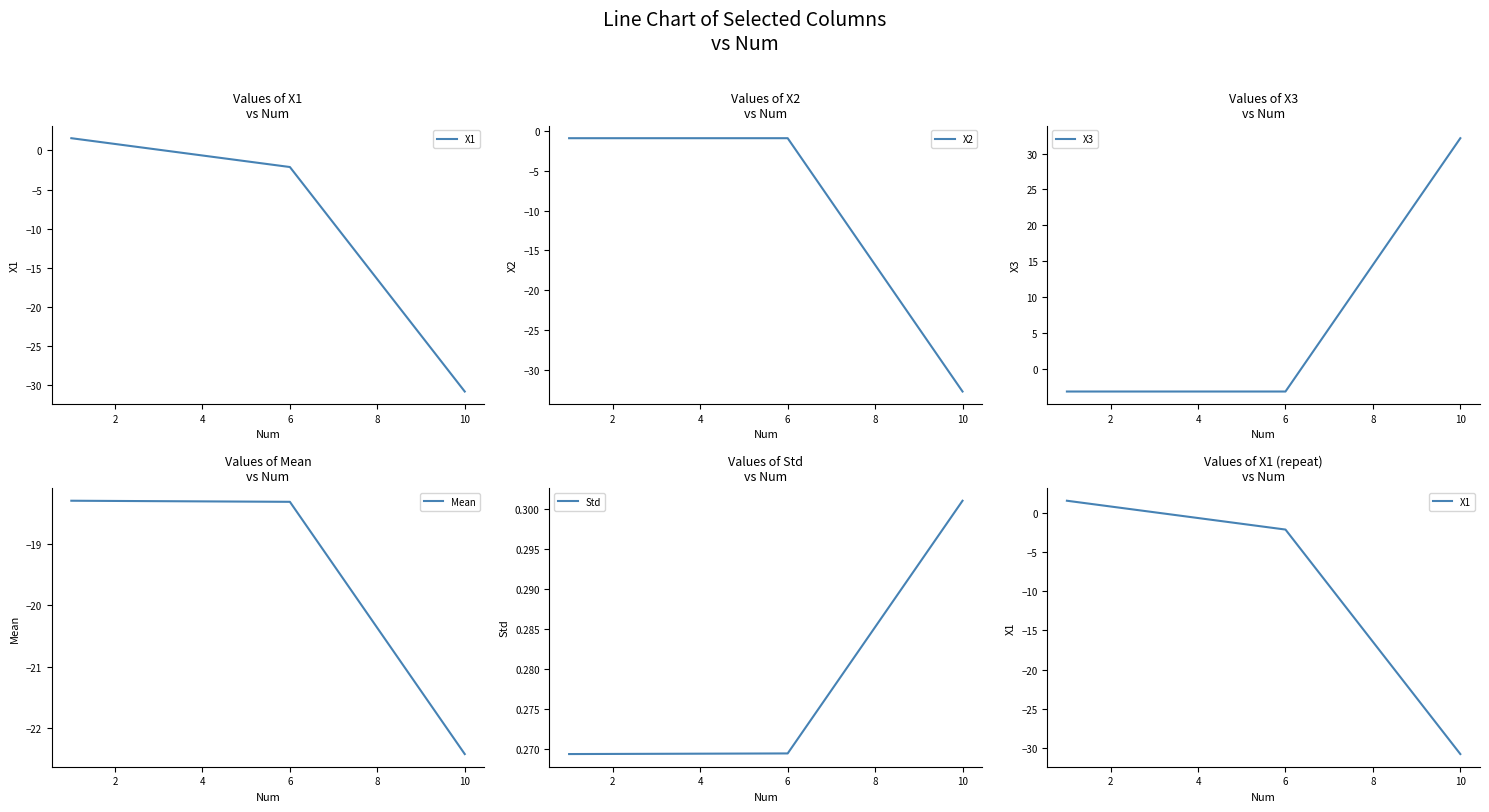

What is the average value of the X3 series?

8.6